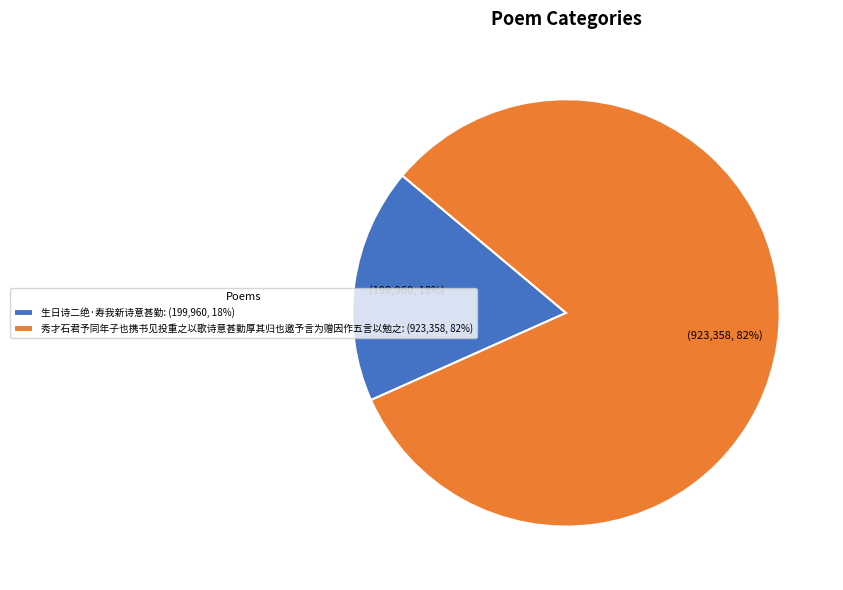

Which has a higher value, 生日诗二绝·寿我新诗意甚勤: (199,960, 18%) or 秀才石君予同年子也携书见投重之以歌诗意甚勤厚其归也邀予言为赠因作五言以勉之: (923,358, 82%)?

秀才石君予同年子也携书见投重之以歌诗意甚勤厚其归也邀予言为赠因作五言以勉之: (923,358, 82%)